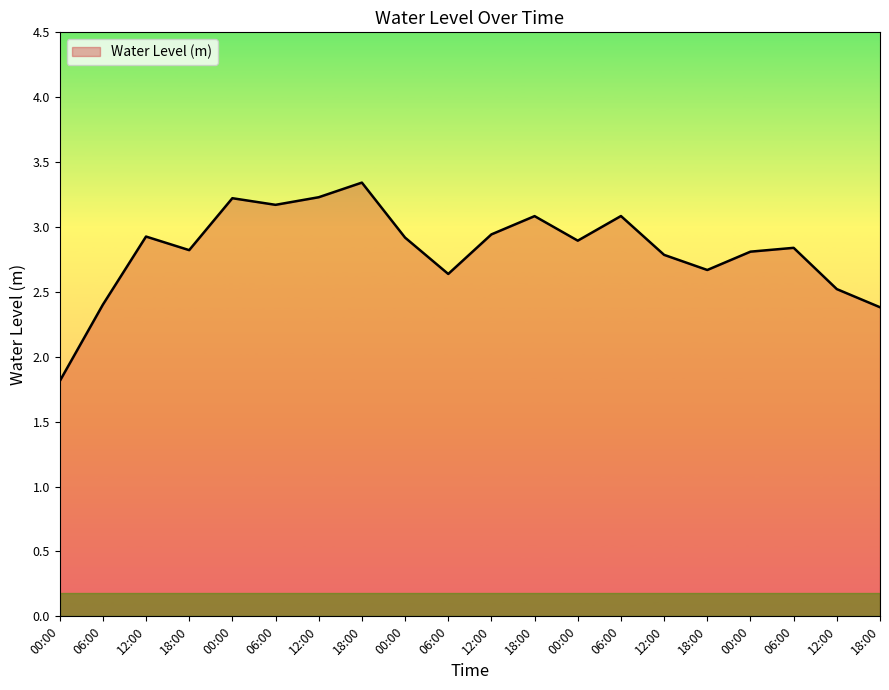

Does the chart display data point markers on the line(s)?

No